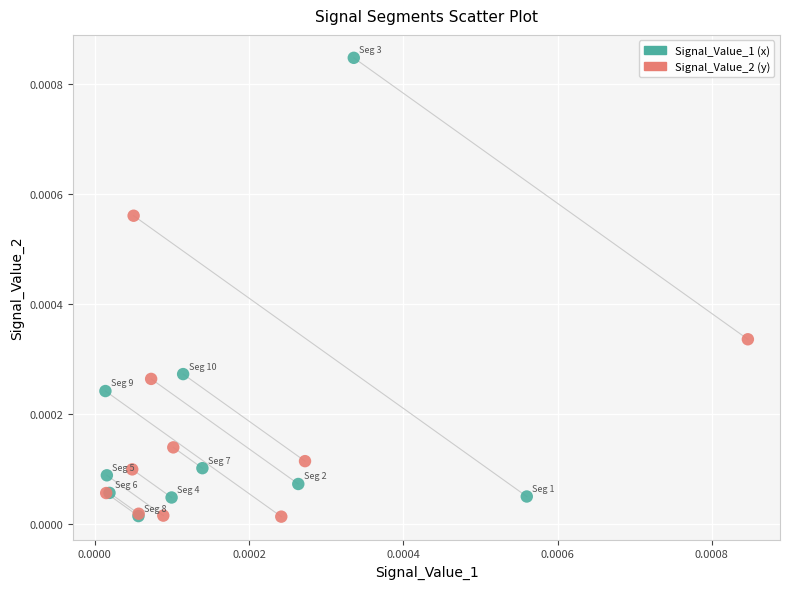

Which series contains the highest Y value?

Signal_Value_1 (x)